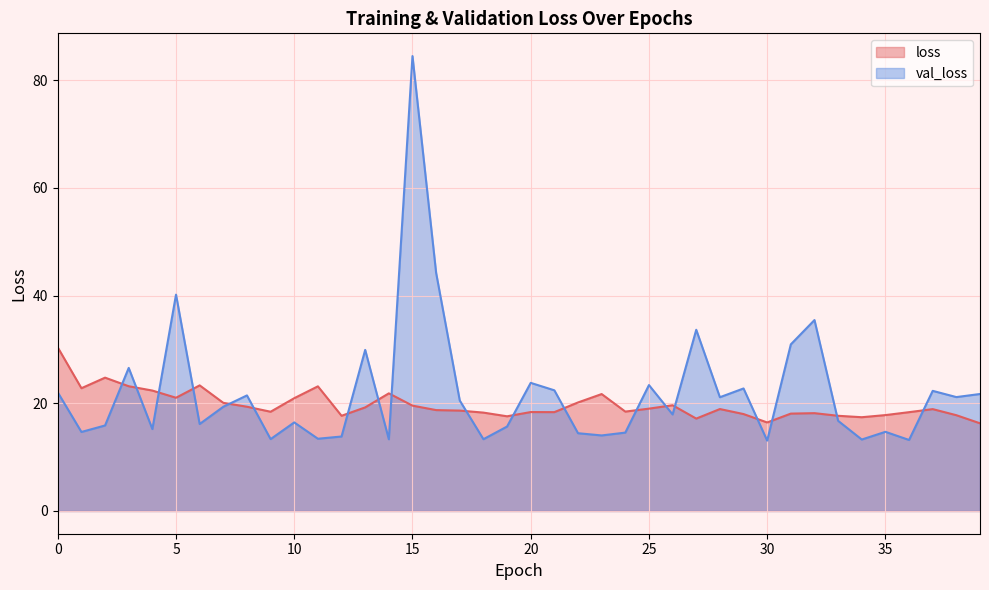

What is the spread (max minus min) of values at 27?

16.5